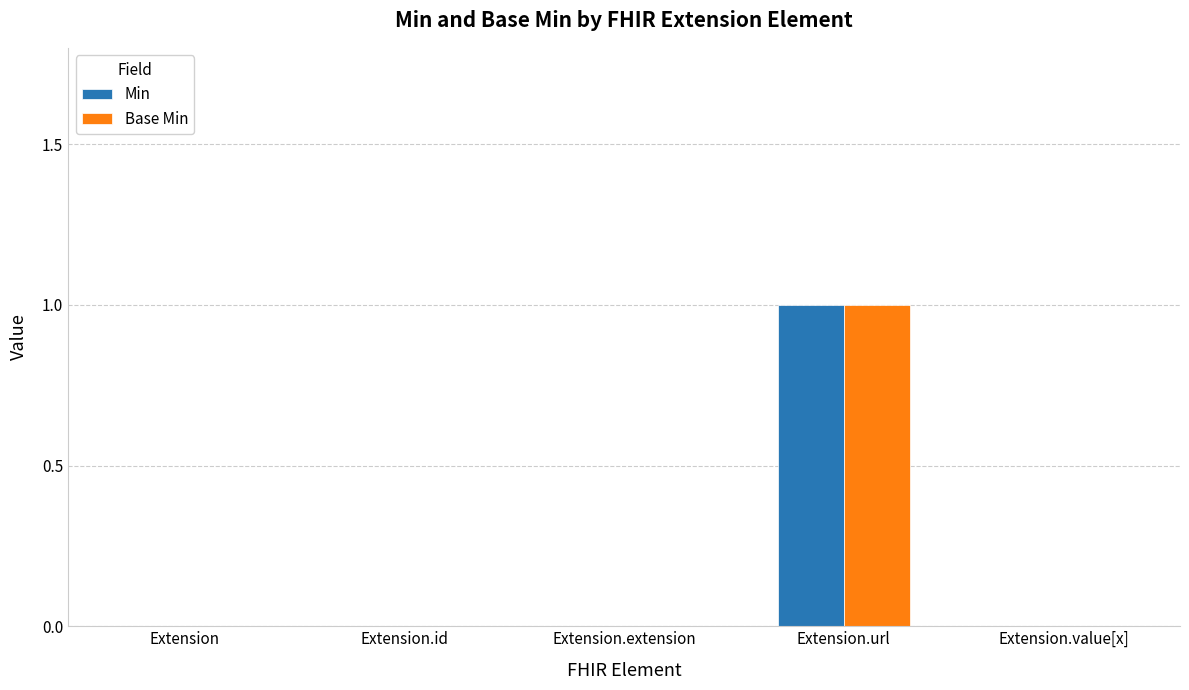

How many data points does each series have?

5